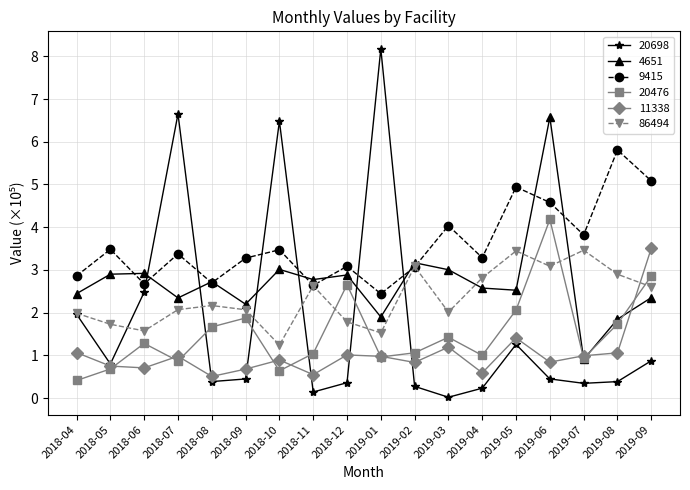

True or false: 20698 has a value of 4.5 at 2019-01.

False